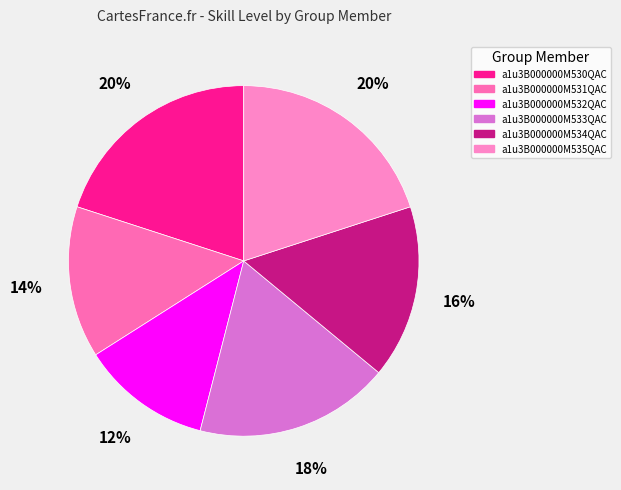

Is it true that a1u3B000000M532QAC is 24% of the pie?

False